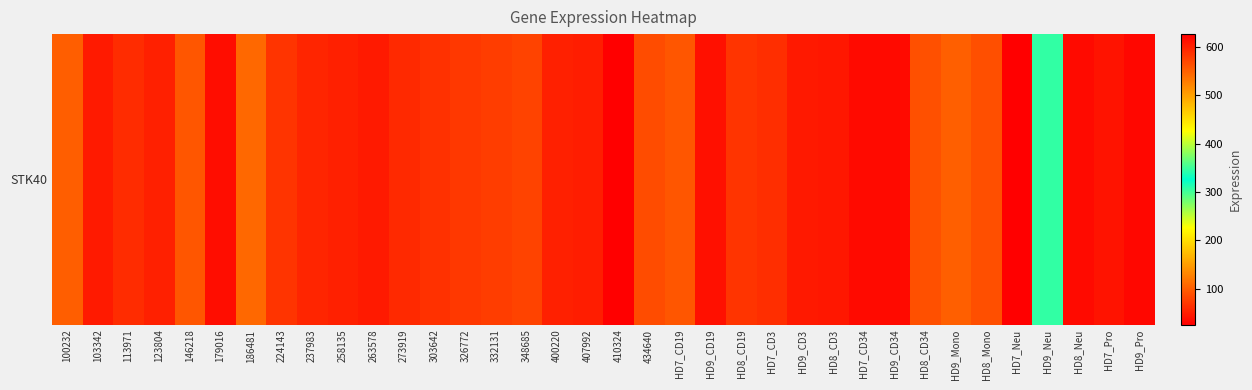

Reading left to right, list all the values displayed in this chart.

100.5	47.6	61.8	52.6	94.2	37.0	108.8	67.0	55.9	52.4	47.5	59.6	65.6	70.9	74.4	78.7	52.2	49.4	25.8	86.5	94.8	39.7	67.2	63.0	46.2	44.8	34.9	35.1	90.2	101.9	564.2	626.5	306.8	35.0	41.2	31.8